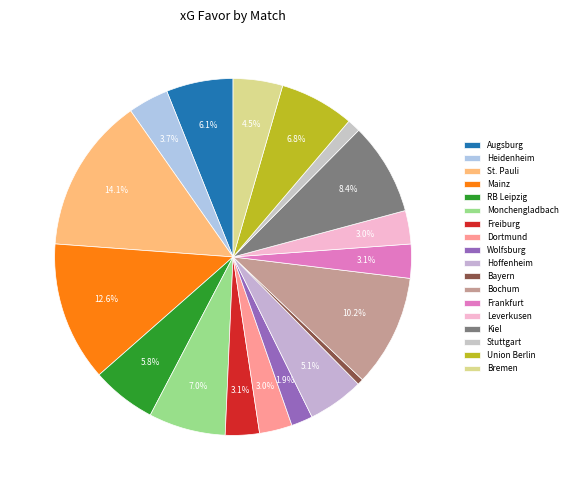

What is the change in value from Bayern to Frankfurt?

+0.5